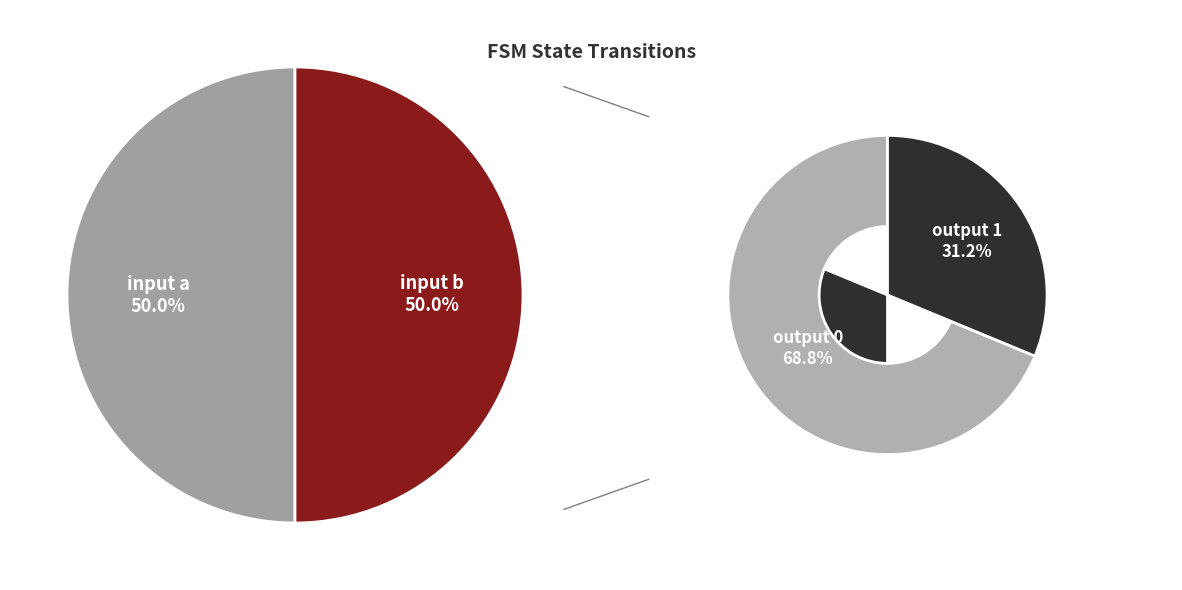

What is the largest slice in the pie chart?

output_0